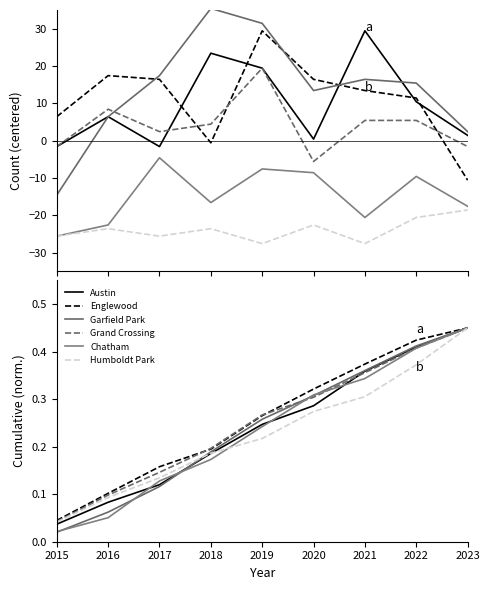

True or false: Chatham has a value of 0.3 at 2023.

False